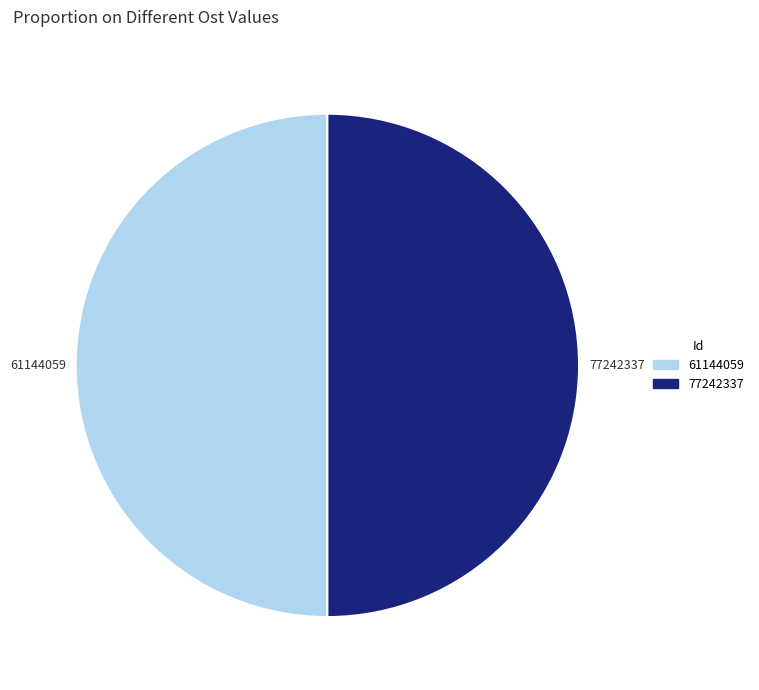

What is the ratio of the value at 77242337 to the value at 61144059?

1.0